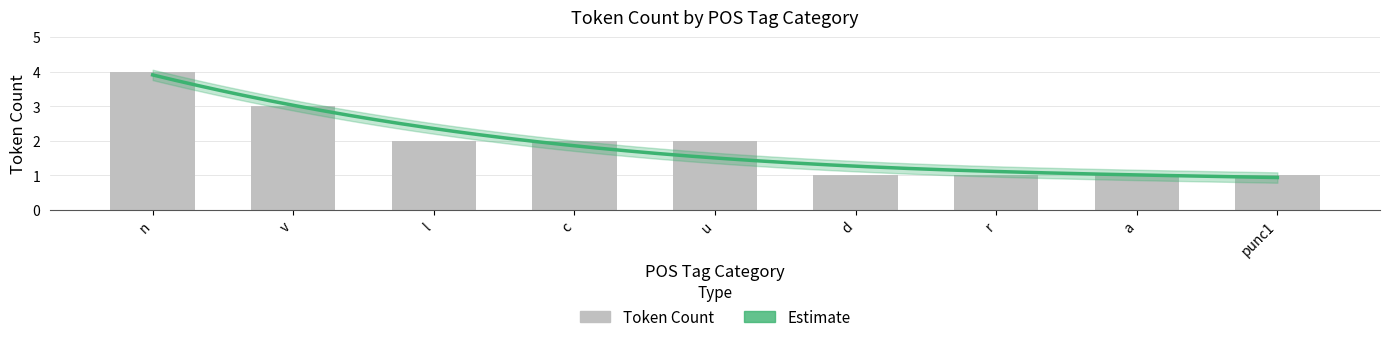

Reading right to left, transcribe all the data shown in this chart.

1	1	1	1	2	2	2	3	4